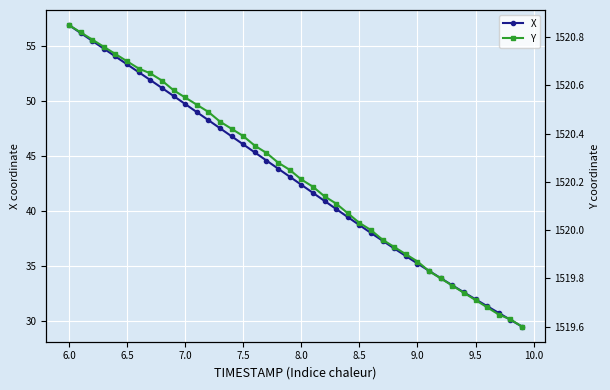

True or false: X has more than 1 interior local peaks.

False